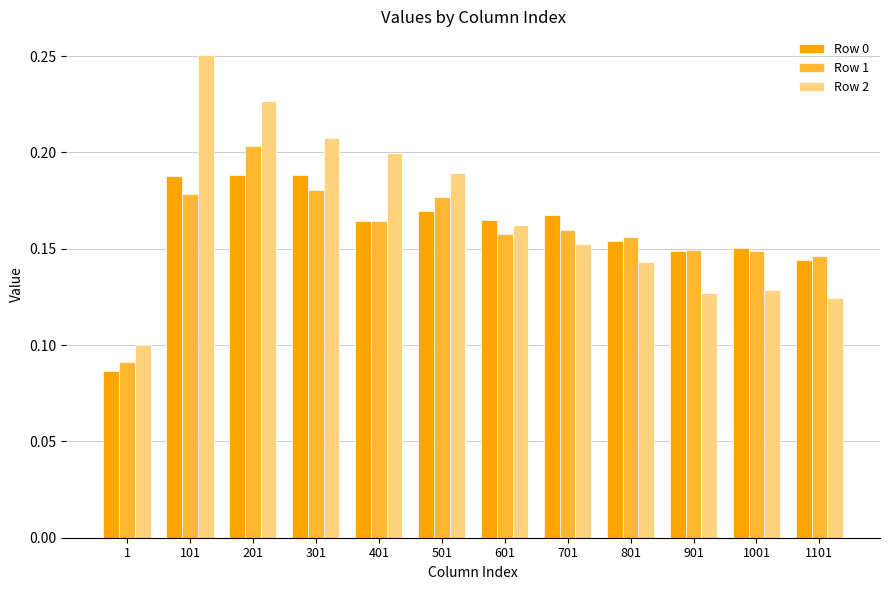

Count the Row 0 values in the range 0 to 1.

12